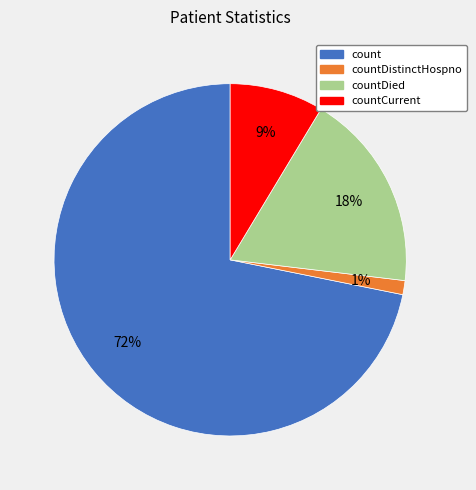

How many slices are in this pie chart?

4